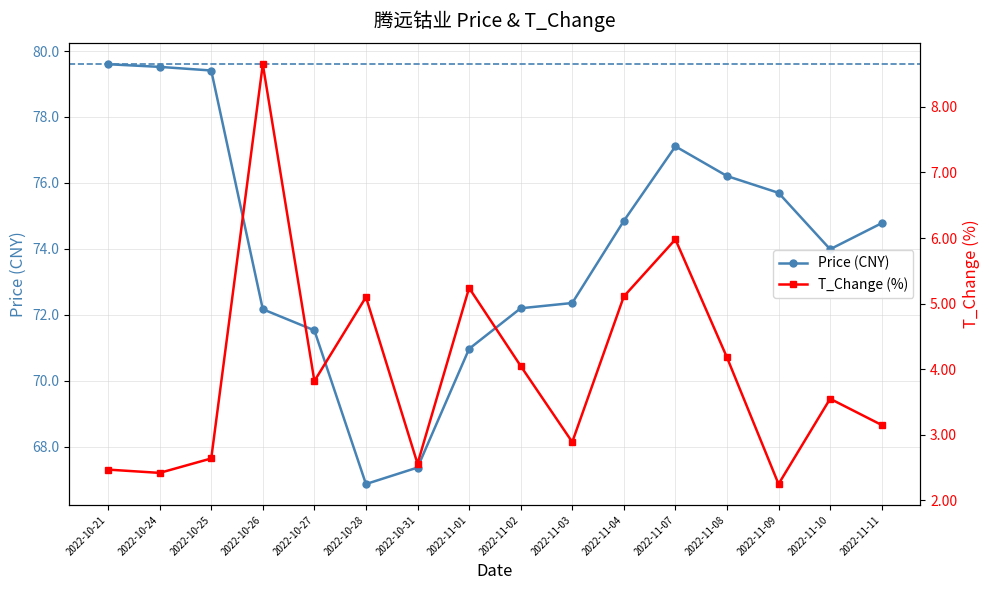

Read the t_change value at 2022-11-07.

6.0